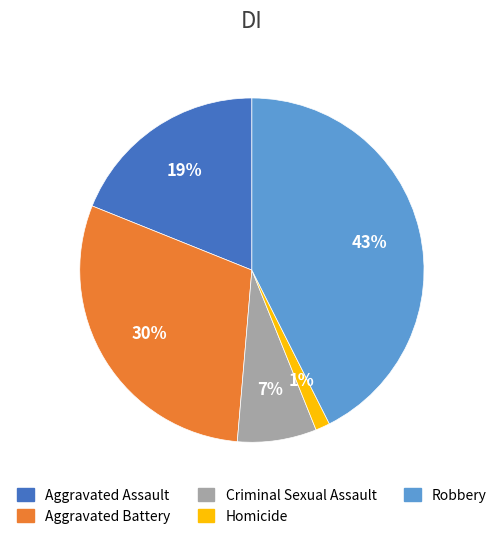

Rank the categories by value from lowest to highest.

Homicide, Criminal Sexual Assault, Aggravated Assault, Aggravated Battery, Robbery